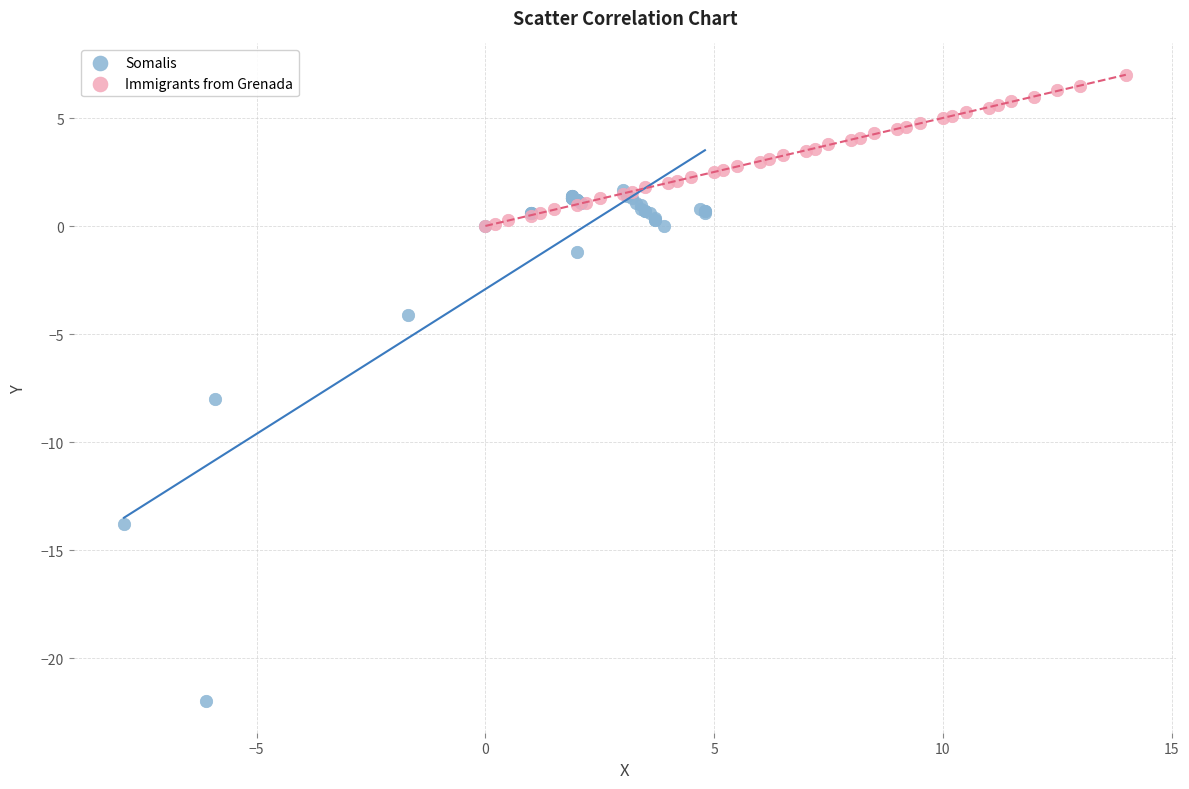

Which series has the widest spread of Y values?

Somalis